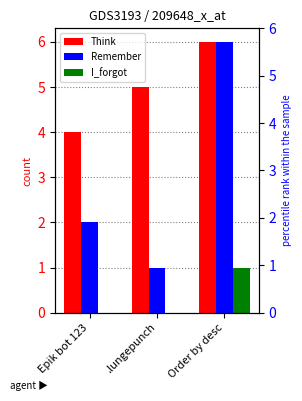

What is the total value across all series at Order by desc?

13